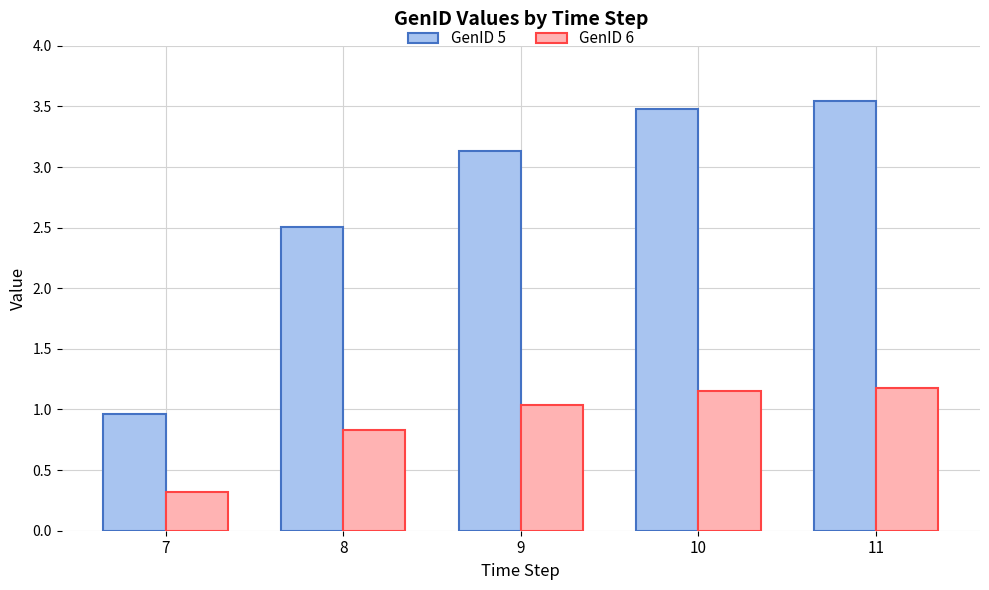

At which label does GenID 6 reach its minimum?

7